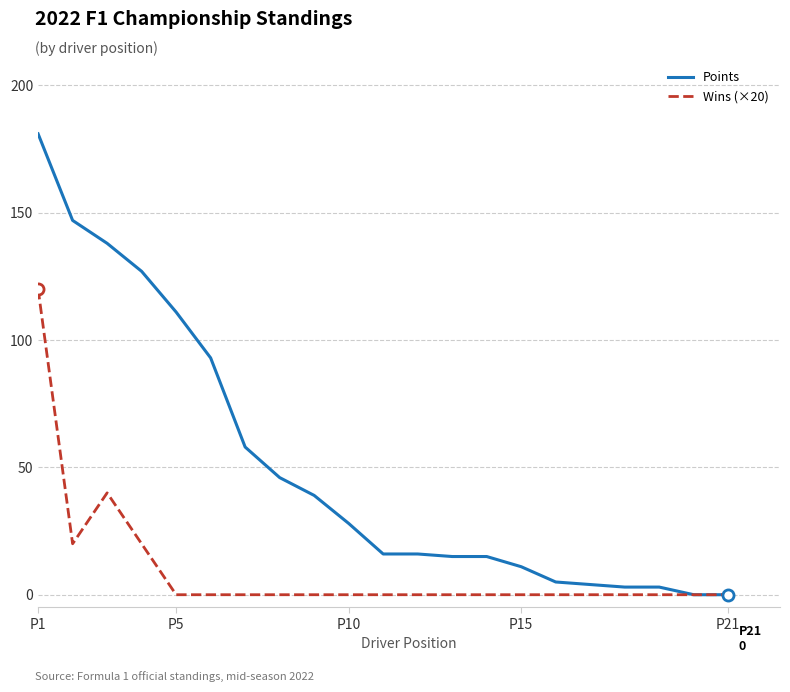

Reading right to left, what are all the values shown in this chart?

Points: 0	0	3	3	4	5	11	15	15	16	16	28	39	46	58	93	111	127	138	147	181
Wins (×20): 0	0	0	0	0	0	0	0	0	0	0	0	0	0	0	0	0	20	40	20	120